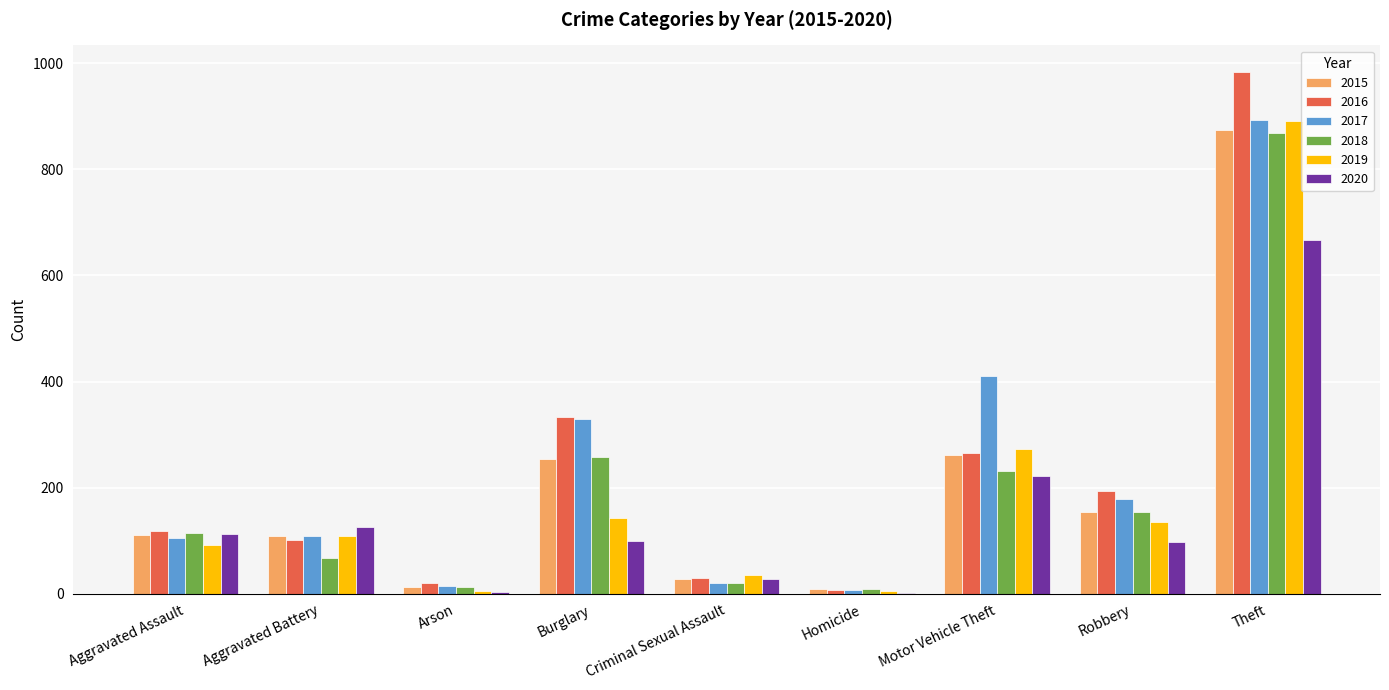

Where is 2017 nearest to the value 450?

Motor Vehicle Theft